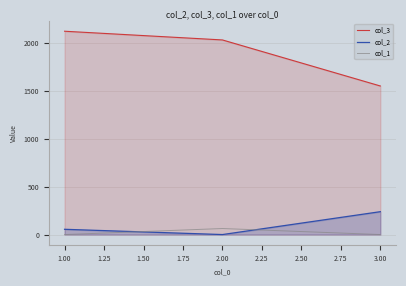

At which category does the chart reach its peak across all series?

1.00